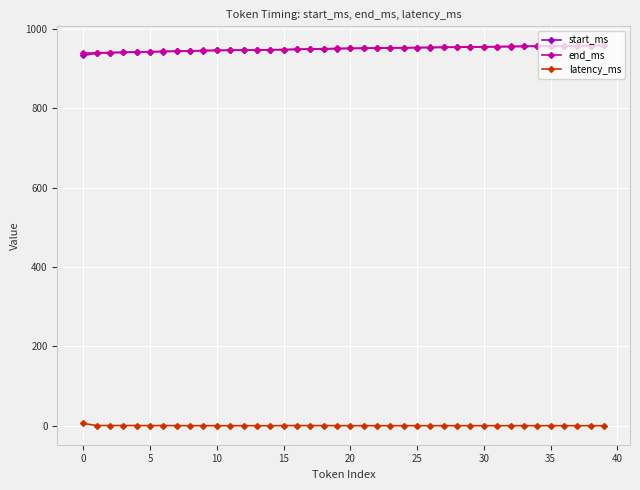

True or false: start_ms and latency_ms intersect in this chart.

False